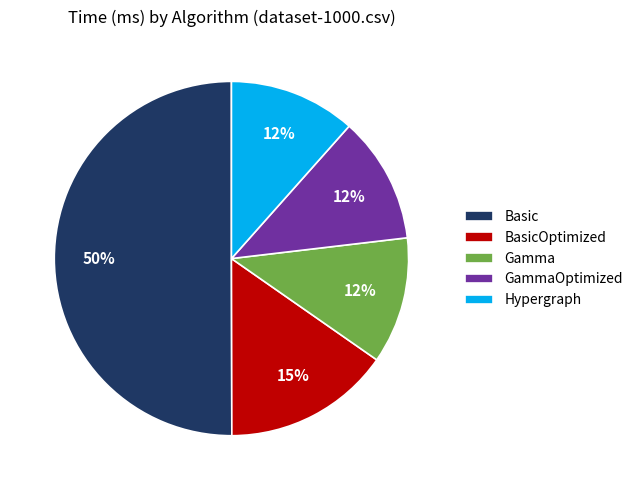

Which category accounts for the majority?

Basic